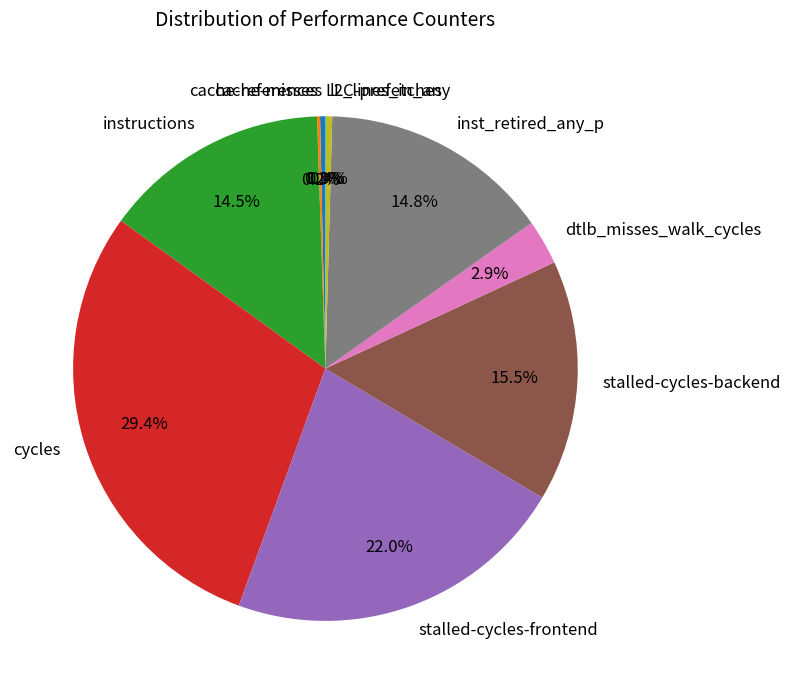

Which slice is the largest?

cycles